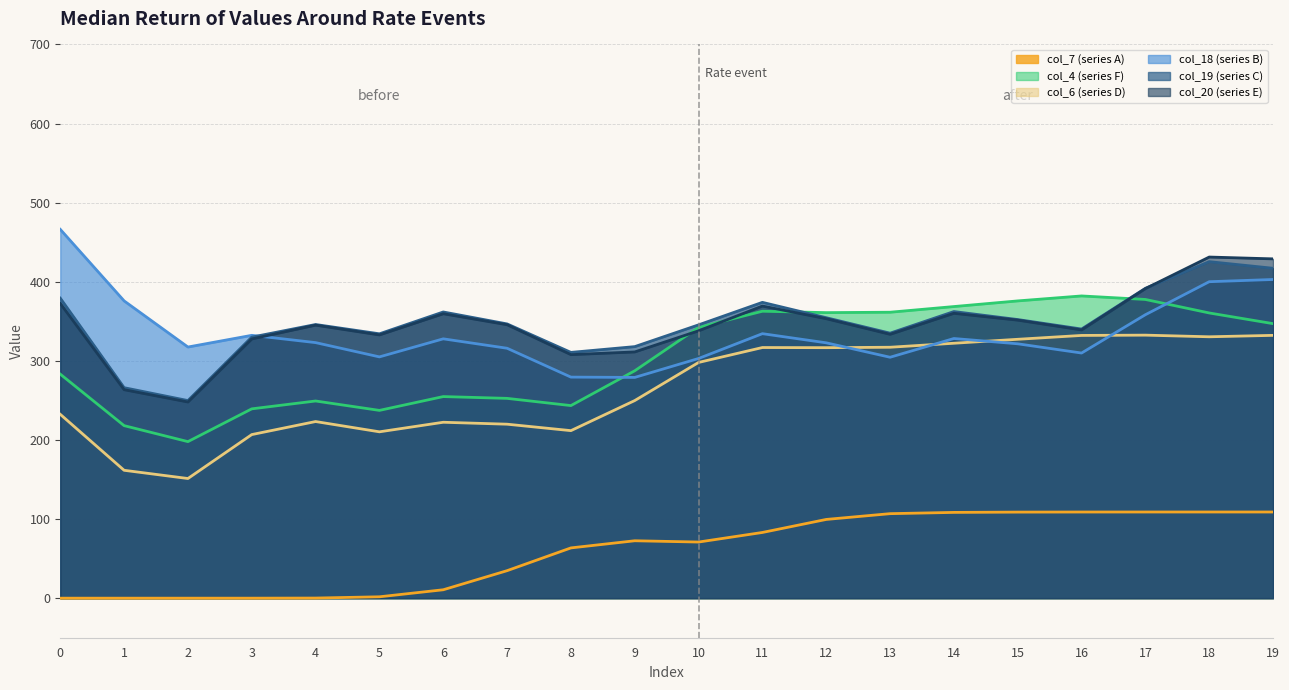

Which series has the largest range (max minus min)?

col_19